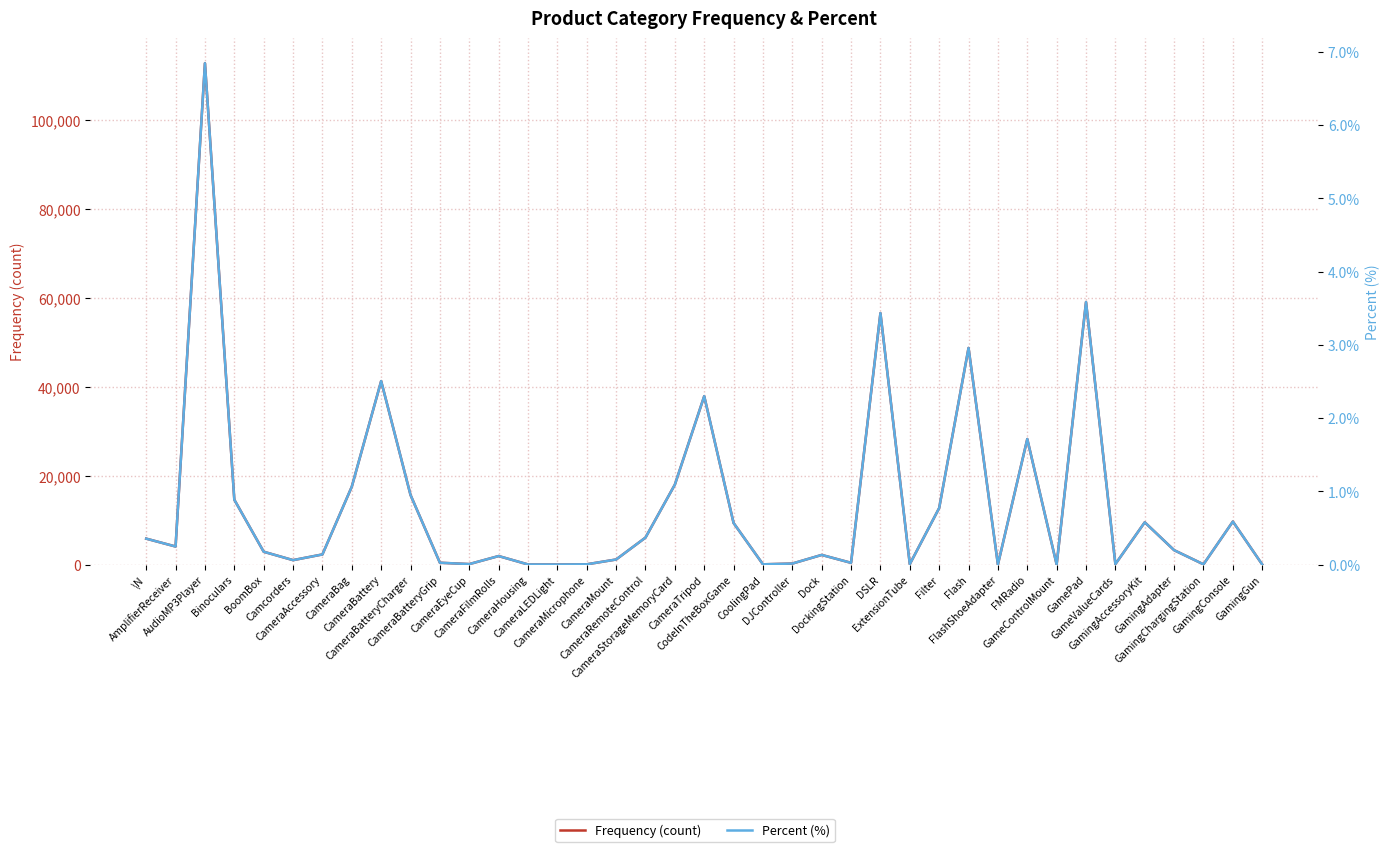

The value of Percent (%) at GameControlMount is 0.0. True or false?

True